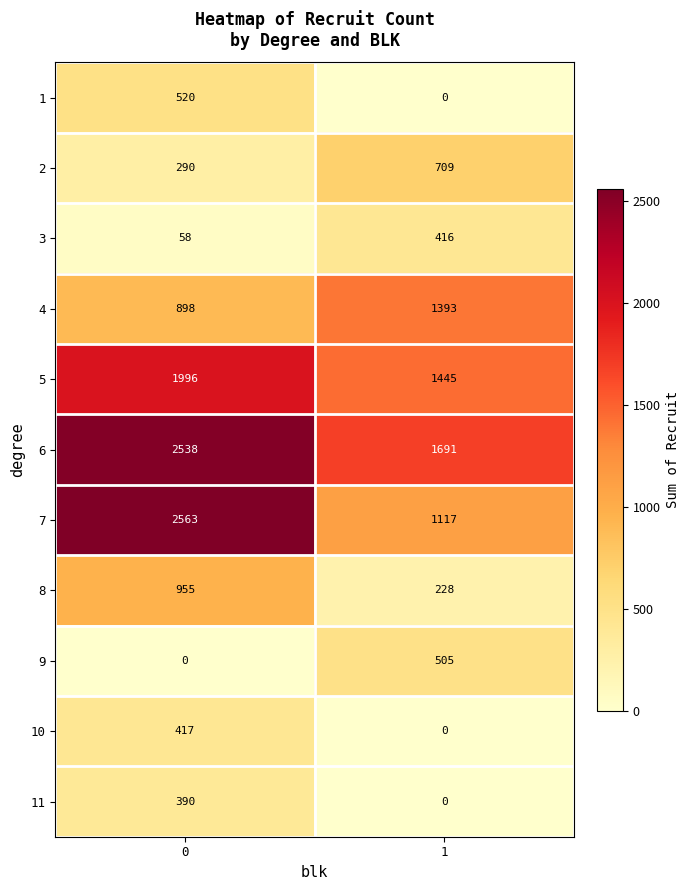

Rank the series at 0 from highest to lowest value.

7, 6, 5, 8, 4, 1, 10, 11, 2, 3, 9